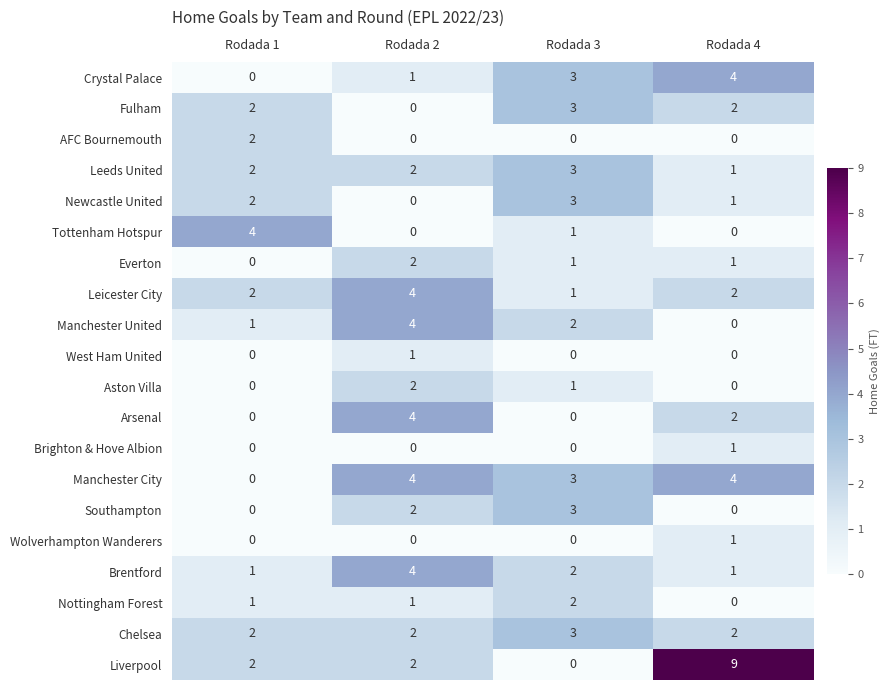

What is the sum of all Brentford values?

8